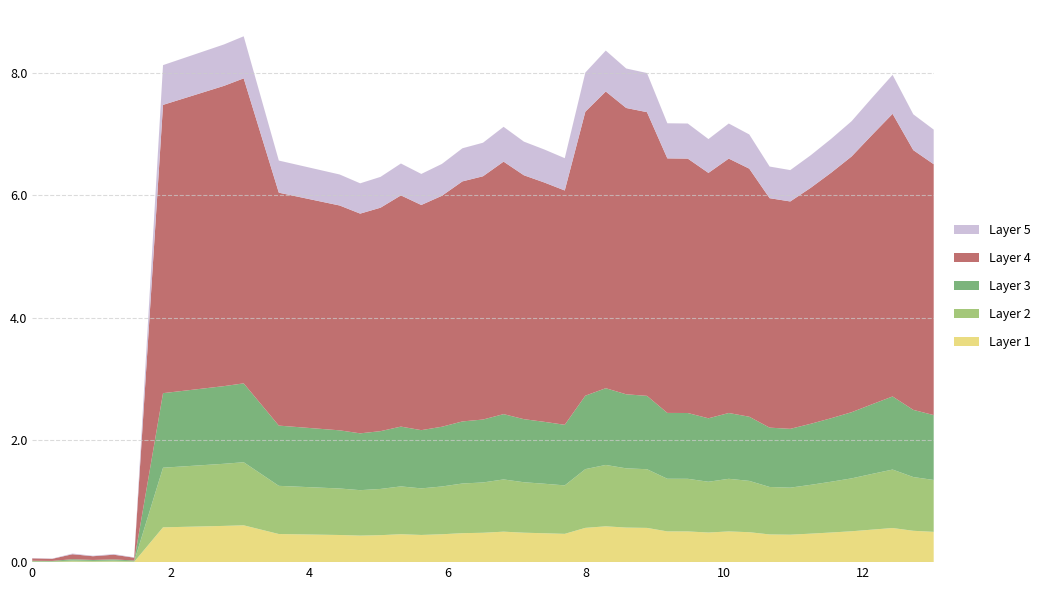

Reading right to left, transcribe all the data shown in this chart.

x: 13.0	12.7	12.4	12.1	11.8	11.5	11.3	11.0	10.7	10.4	10.1	9.8	9.5	9.2	8.9	8.6	8.3	8.0	7.7	7.4	7.1	6.8	6.5	6.2	5.9	5.6	5.3	5.0	4.7	4.4	3.6	3.1	2.8	1.9	1.5	1.2	0.9	0.6	0.3	0.0
col_1: 7.1	7.3	8.0	7.6	7.2	6.9	6.7	6.4	6.5	7.0	7.2	6.9	7.2	7.2	8.0	8.1	8.4	8.0	6.6	6.7	6.9	7.1	6.9	6.8	6.5	6.3	6.5	6.3	6.2	6.3	6.6	8.6	8.5	8.1	0.1	0.1	0.1	0.1	0.1	0.1